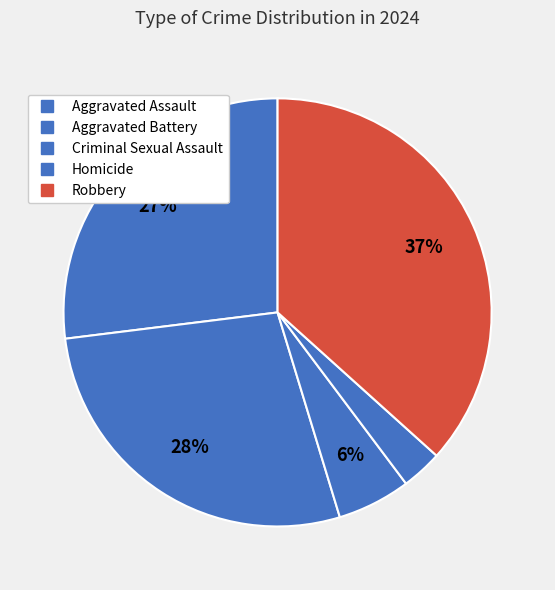

How many slices are in this pie chart?

5